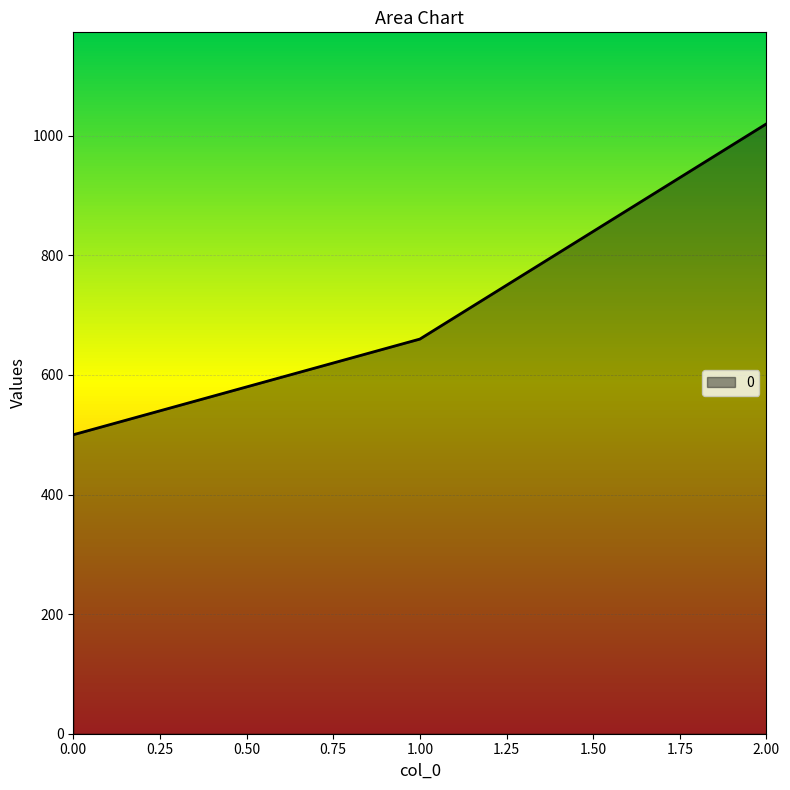

Is it true that the value at 1.00 is 1004?

False